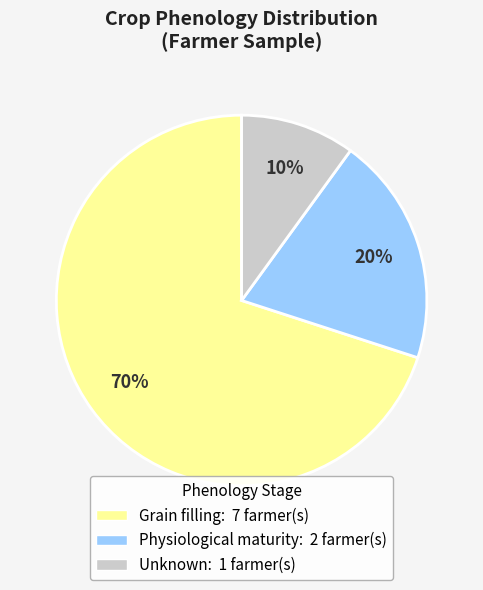

Does any single category account for the majority?

Yes